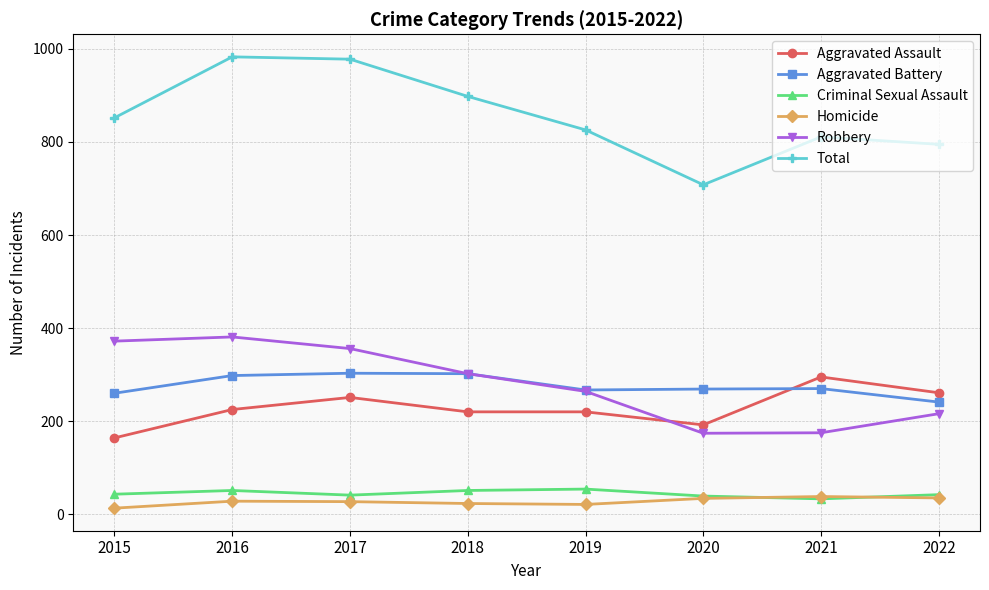

How many lines are shown in the chart?

6